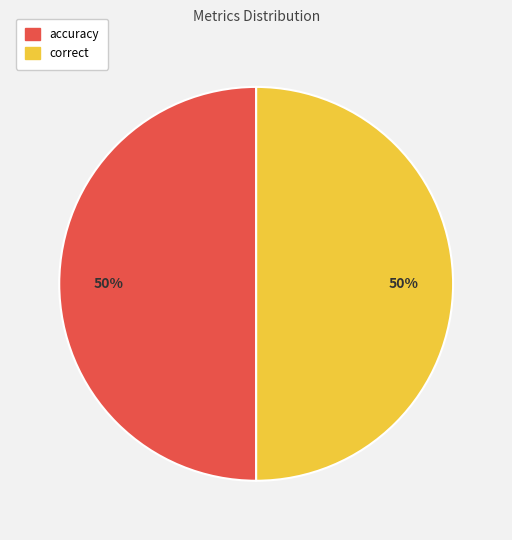

Combined, do correct and accuracy account for over 50%?

Yes